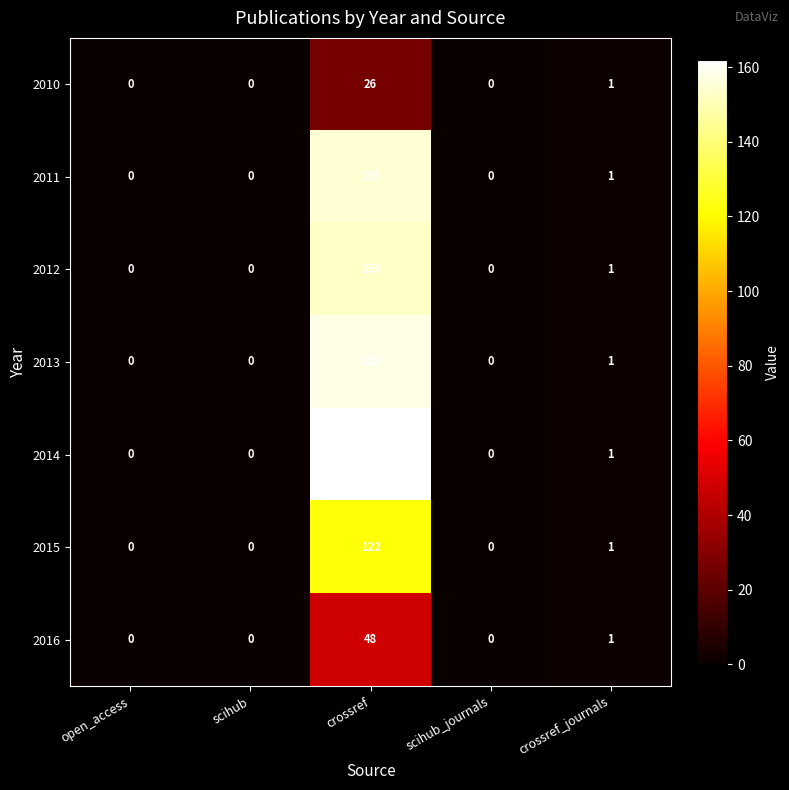

Rank the series by their maximum value, from highest to lowest.

2014, 2013, 2011, 2012, 2015, 2016, 2010